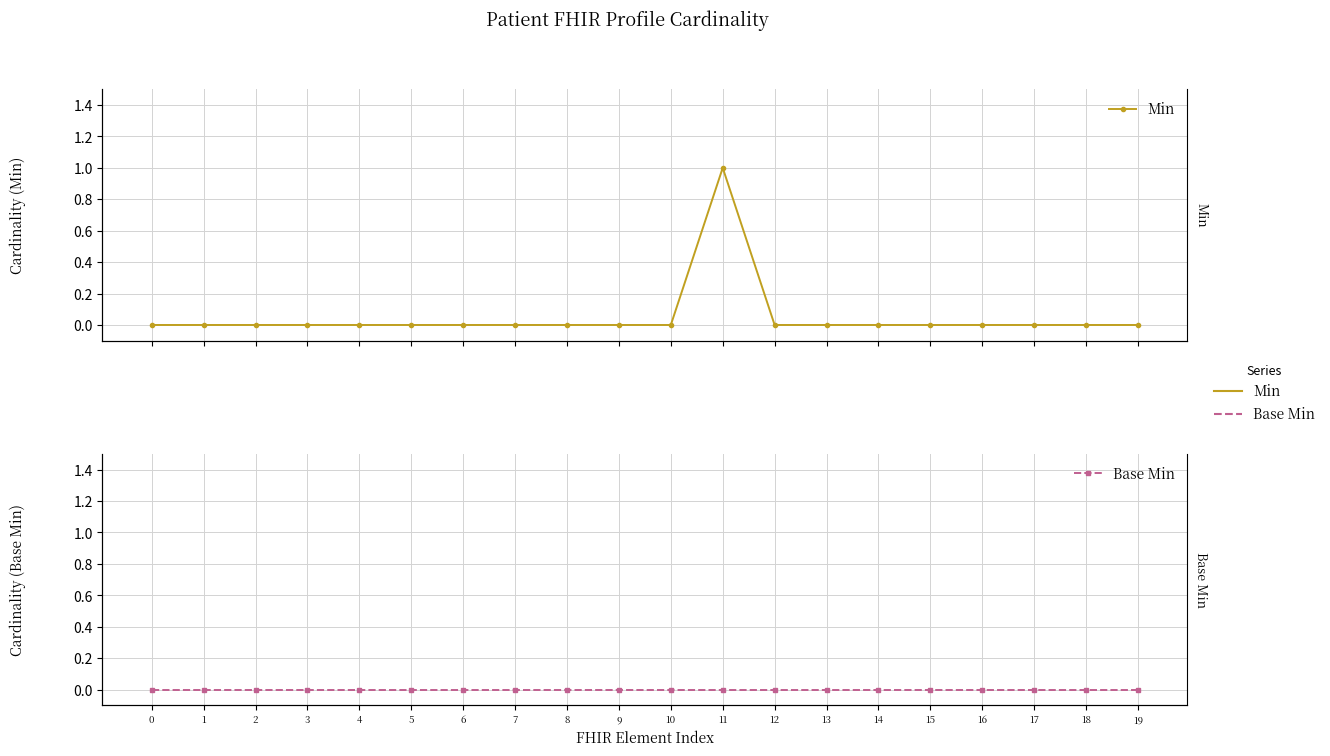

True or false: Min has a value of 0 at 2.

True